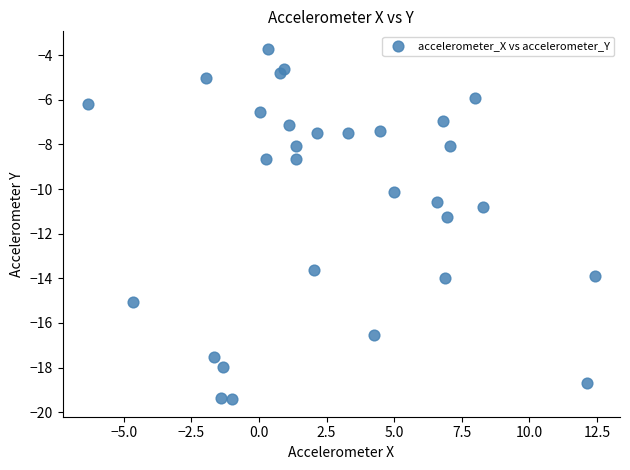

What is the range of Y values (max minus min)?

15.7